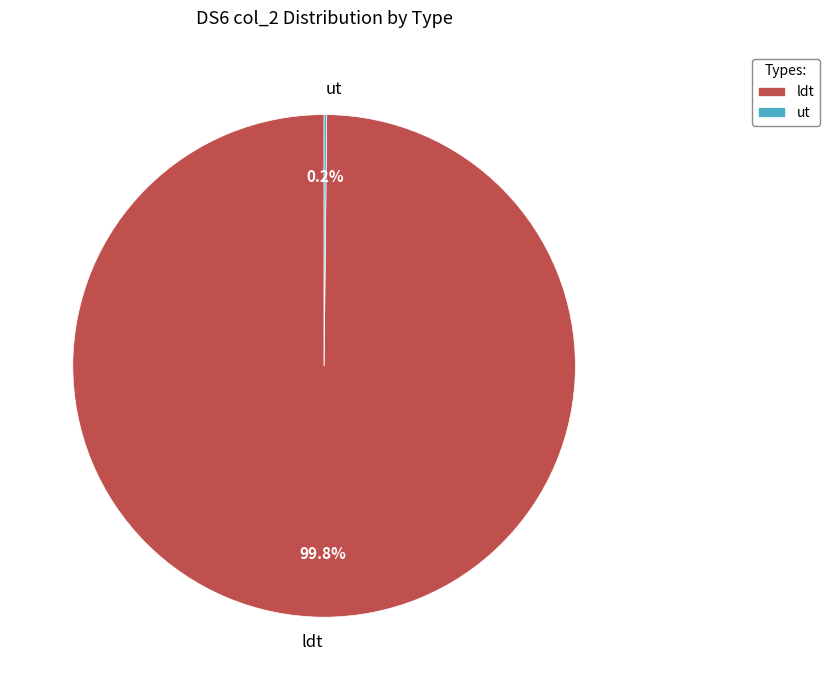

What percentage is NOT represented by ldt?

0.2%